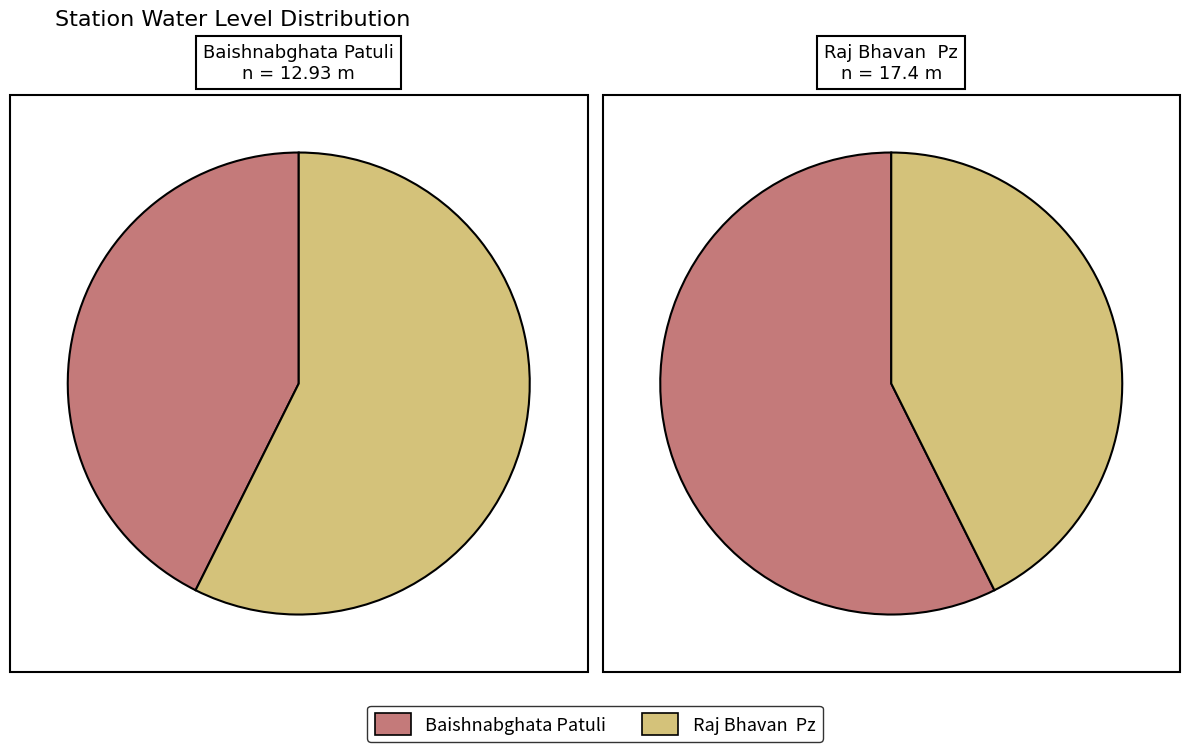

What percentage is the Raj Bhavan  Pz slice, to the nearest percent?

57%